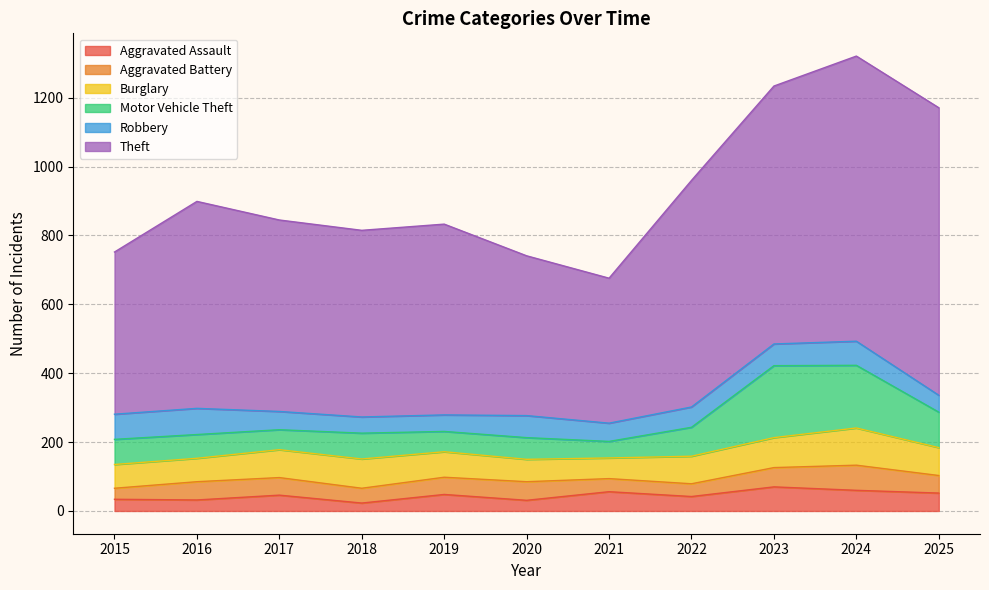

True or false: Aggravated Battery has a value of 43 at 2015.

False